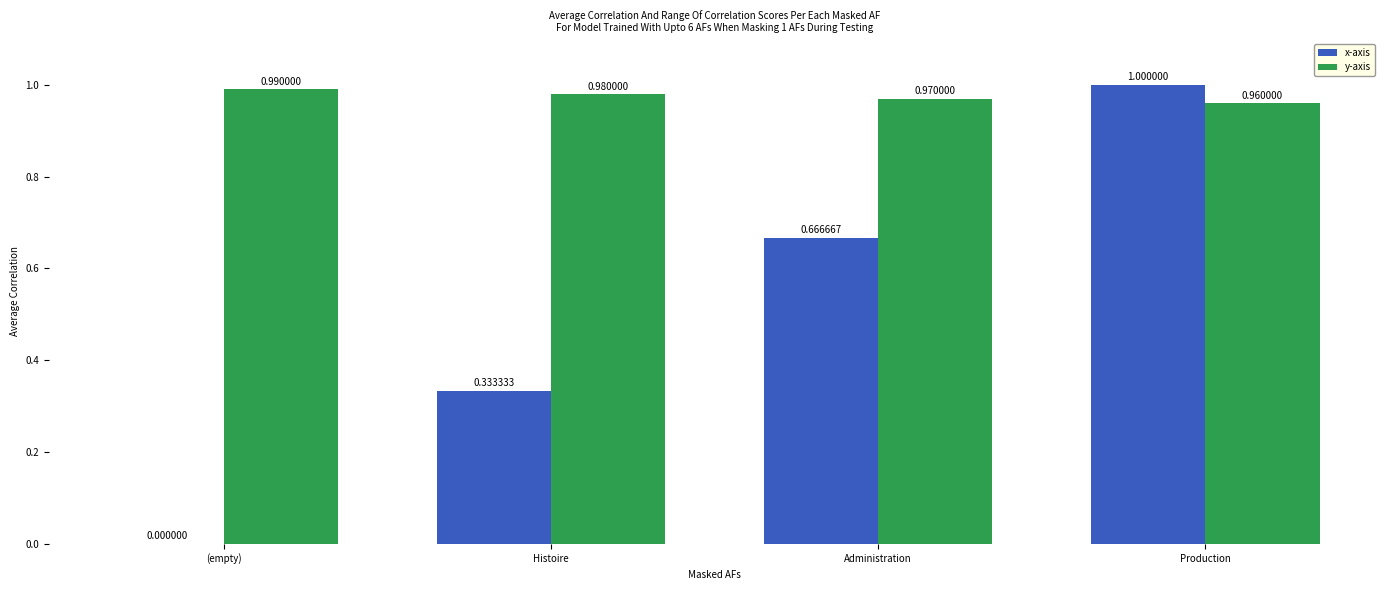

What is the sum of all y-axis values?

3.9